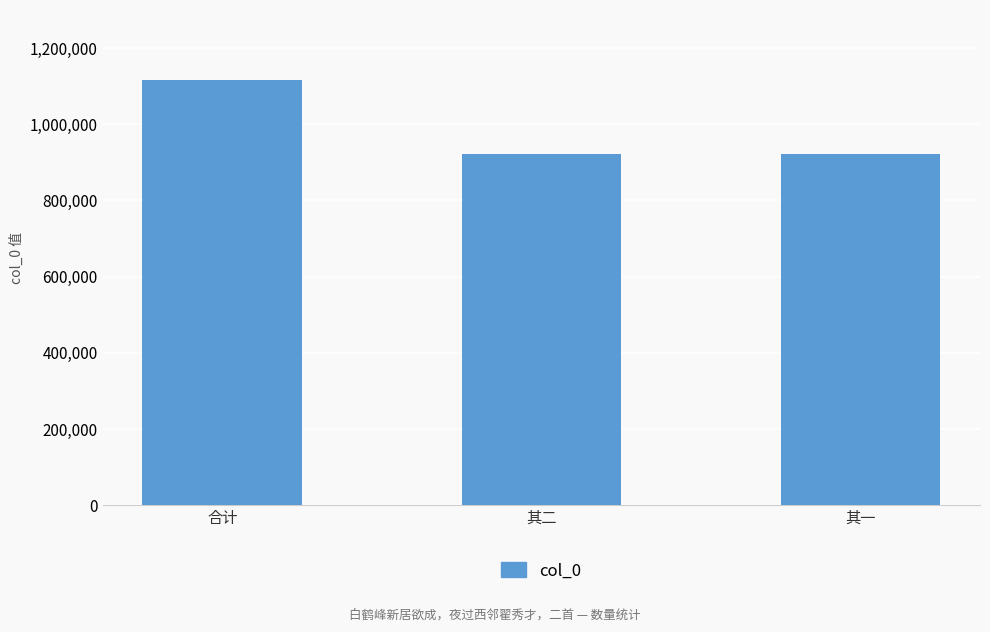

What is the label of the 3rd bar from the right?

合计